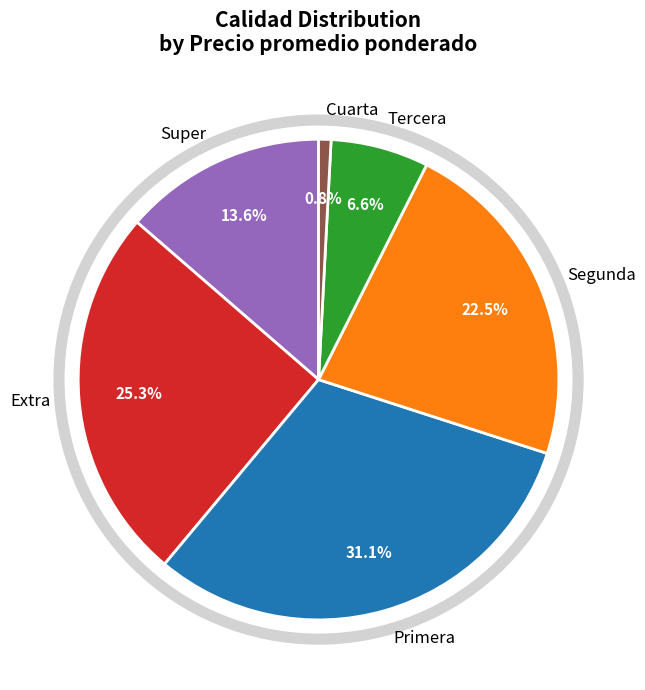

Is it true that Extra is 15% of the pie?

False